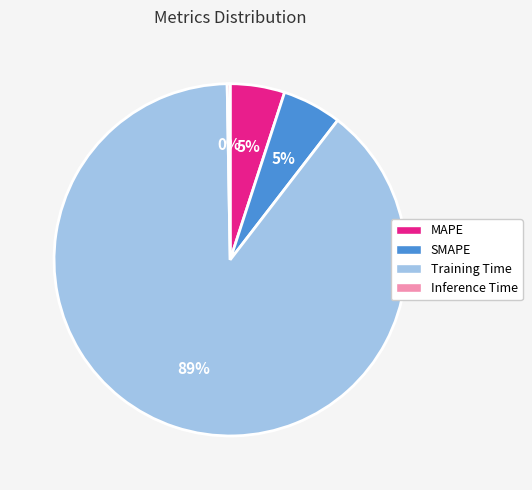

To the nearest percent, what is the combined percentage of SMAPE and MAPE?

10%